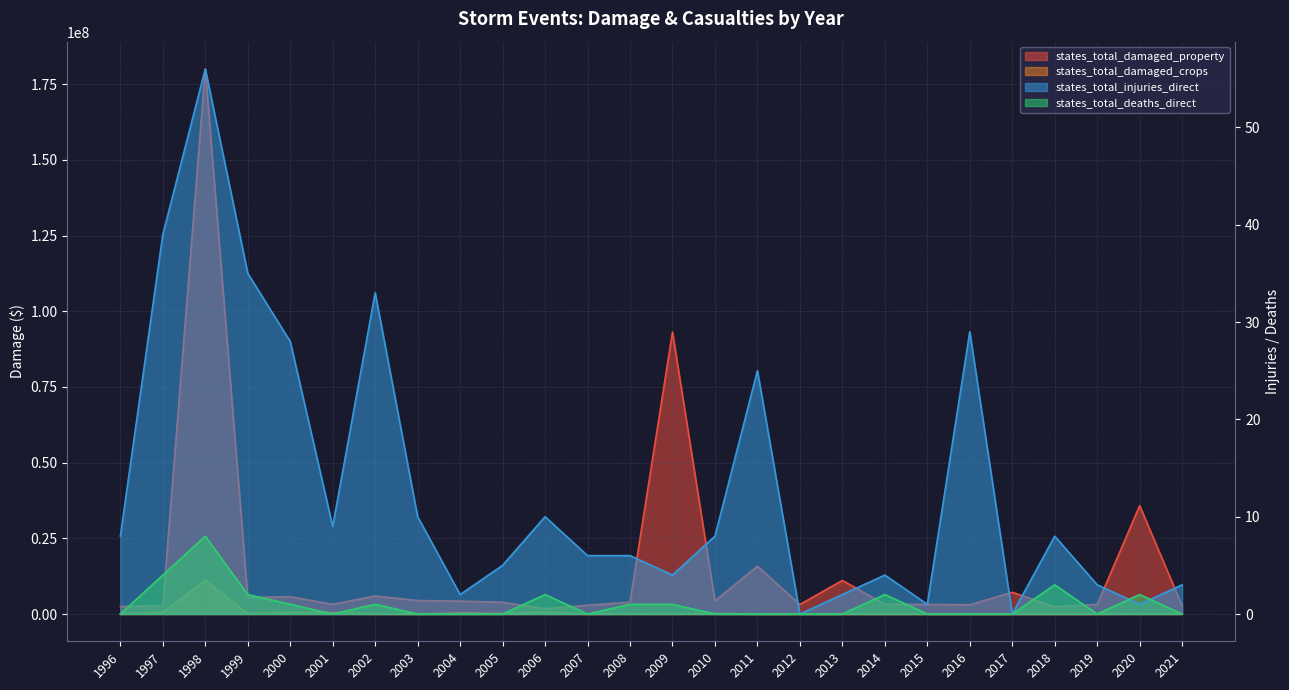

True or false: states_total_deaths_direct has a value of 2 at 1998.

False